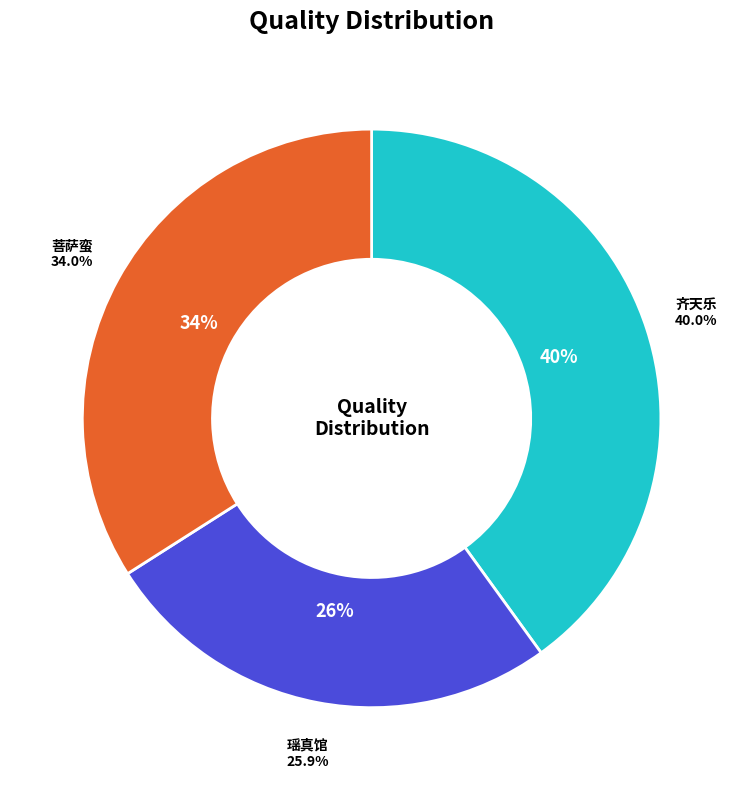

Combined, do 齐天乐·尘清夜月寻常见 and 瑶真馆·广陵祠里寻常见 account for over 50%?

Yes